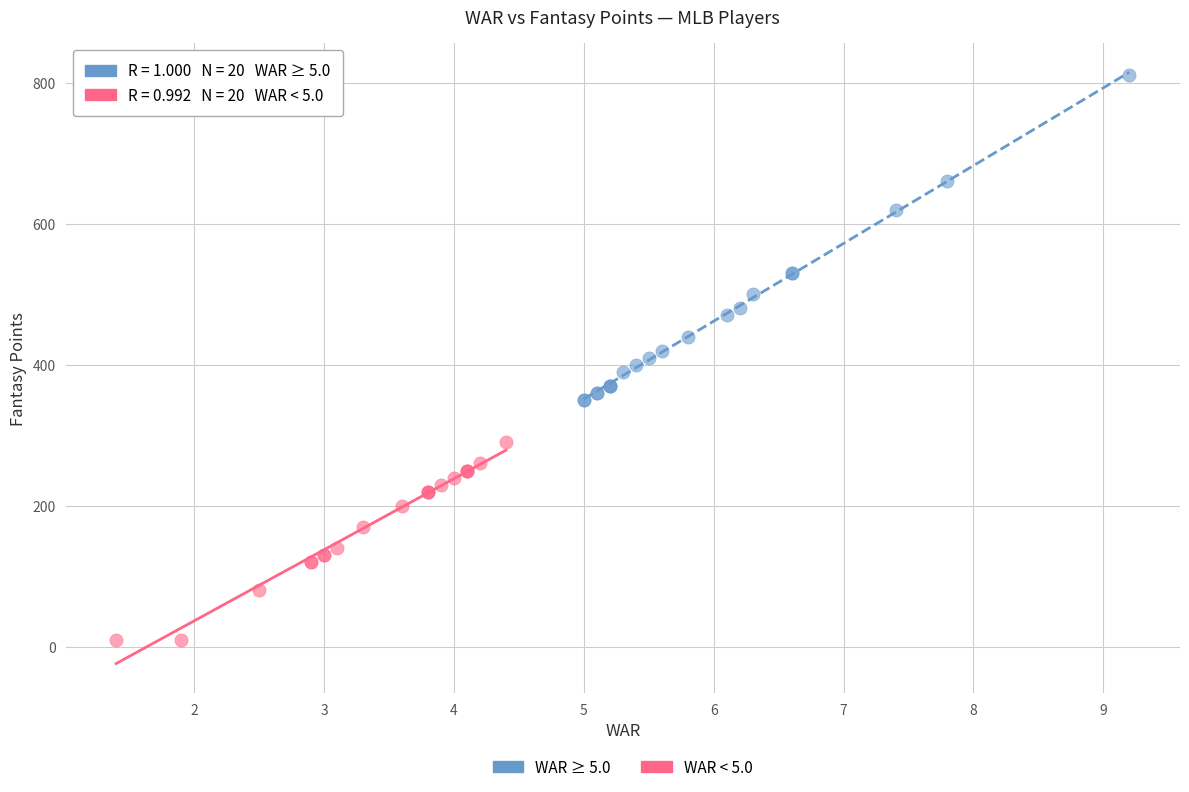

Which series has the widest spread of Y values?

WAR ≥ 5.0